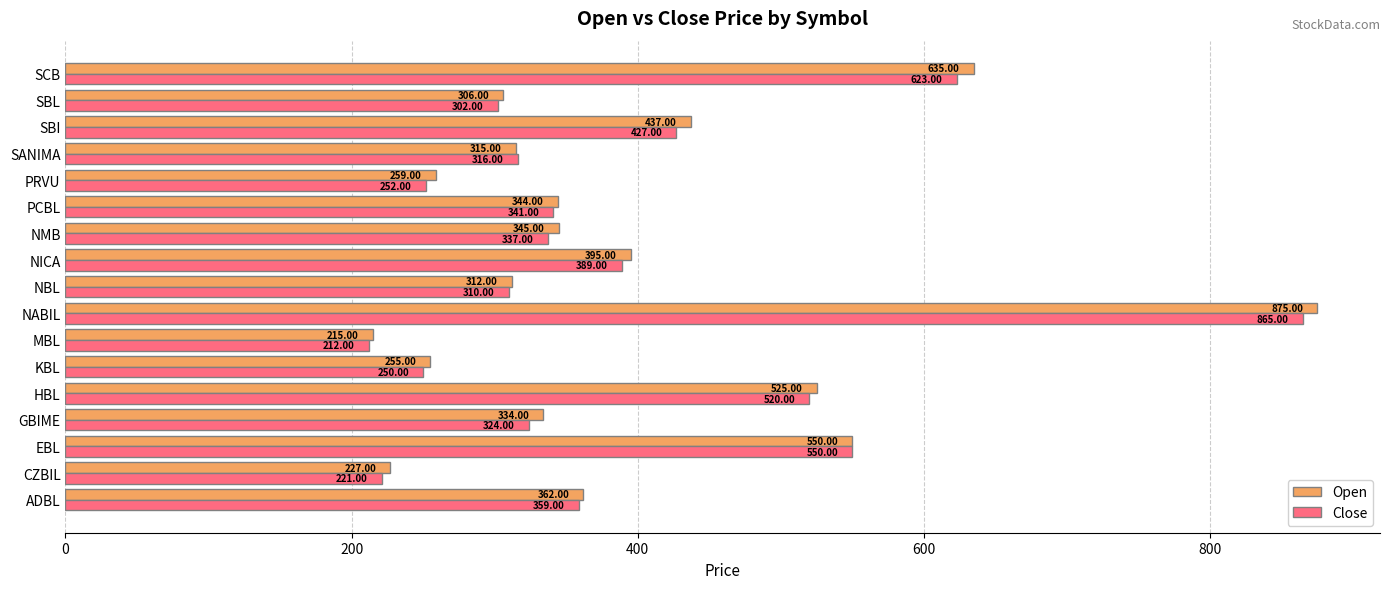

Rank the series by their average value, from lowest to highest.

Close, Open